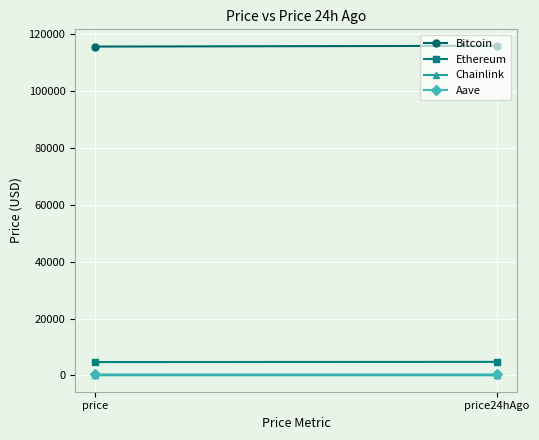

Reading left to right, what are all the values shown in this chart?

Bitcoin: price=115716.0	price24hAgo=115986.0
Ethereum: price=4664.8	price24hAgo=4740.9
Chainlink: price=24.9	price24hAgo=25.2
Aave: price=312.8	price24hAgo=319.6